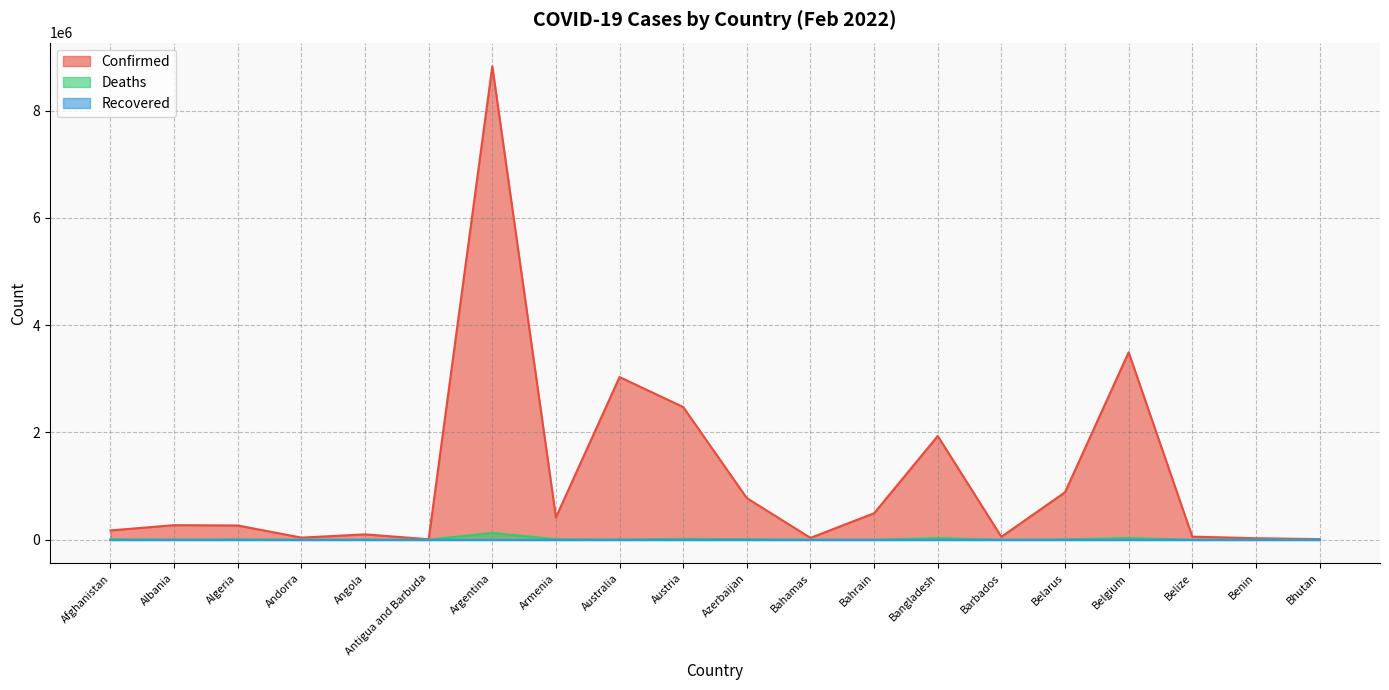

True or false: Deaths has a value of 6361 at Belarus.

True